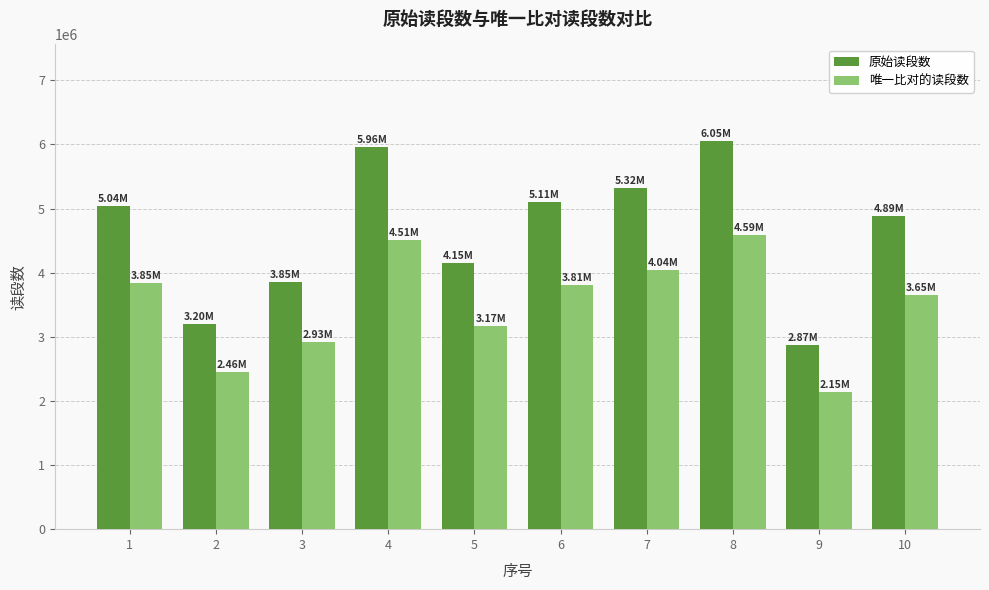

Is it true that 唯一比对的读段数 equals 3912832 at 3?

False